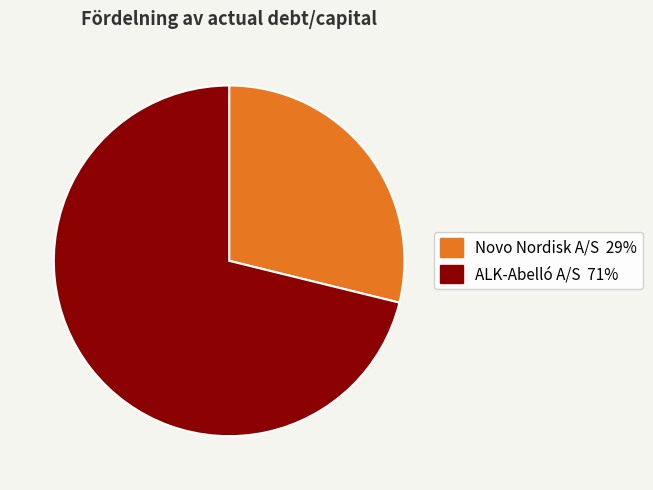

Is there a majority slice in this chart?

Yes